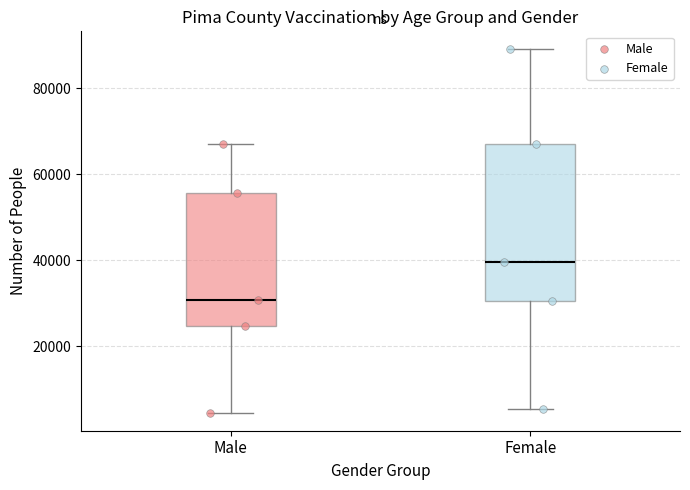

Reading left to right, transcribe this box plot: for each box, give where its median line is, the range the box spans, and where its two whiskers end, as read against the y-axis. The values are not printed on the chart, so give them approximately, as read against the axis.

Male: median 30000, box 24000 to 56000, whiskers 4000 to 66000
Female: median 40000, box 30000 to 68000, whiskers 6000 to 90000